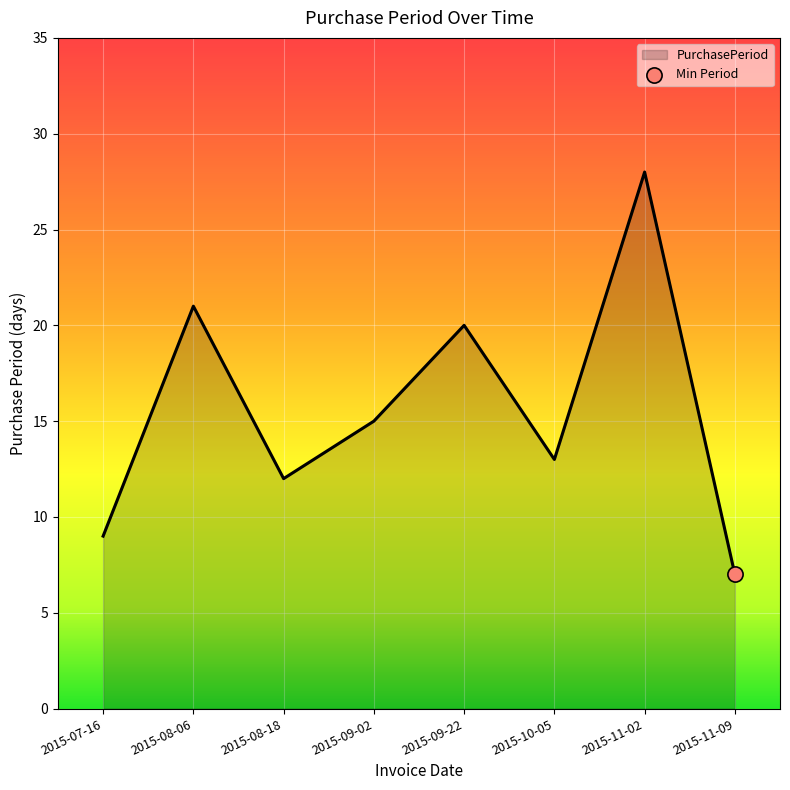

Which has a higher value, 2015-07-16 or 2015-09-22?

2015-09-22